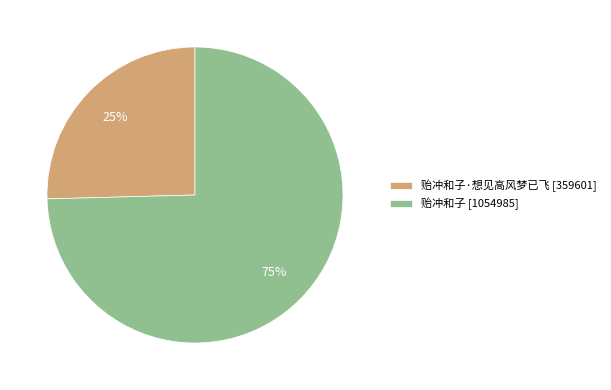

To the nearest percent, what percentage of the pie is 贻冲和子 [1054985]?

75%